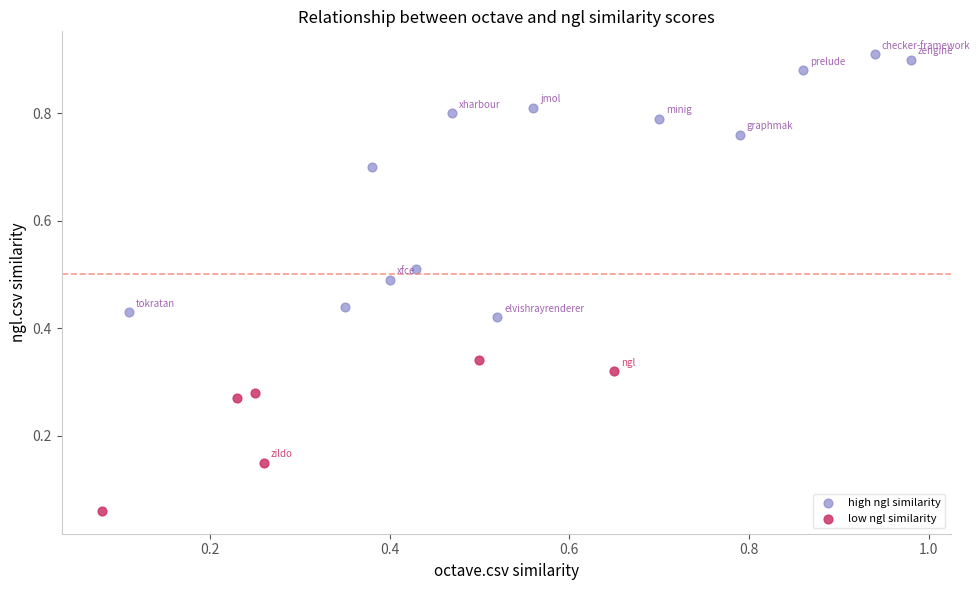

Which series has the widest spread of Y values?

high ngl similarity